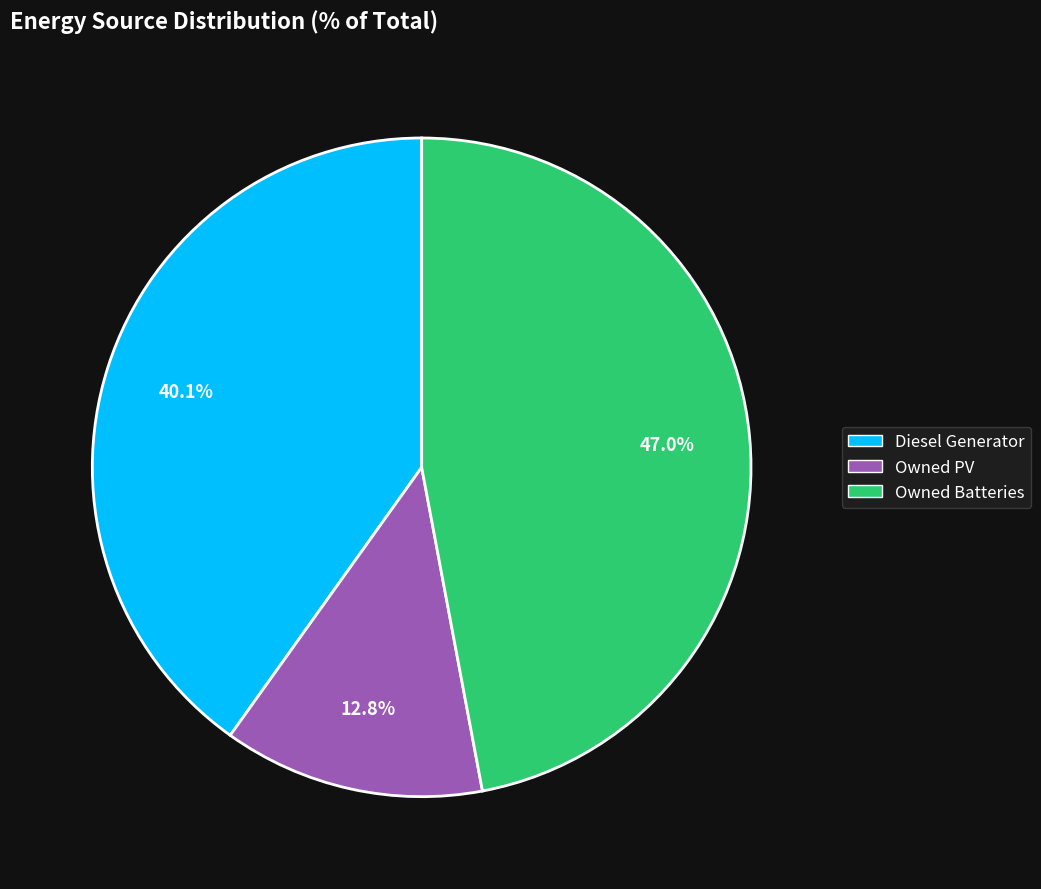

The Owned PV slice represents 8% of the pie. True or false?

False